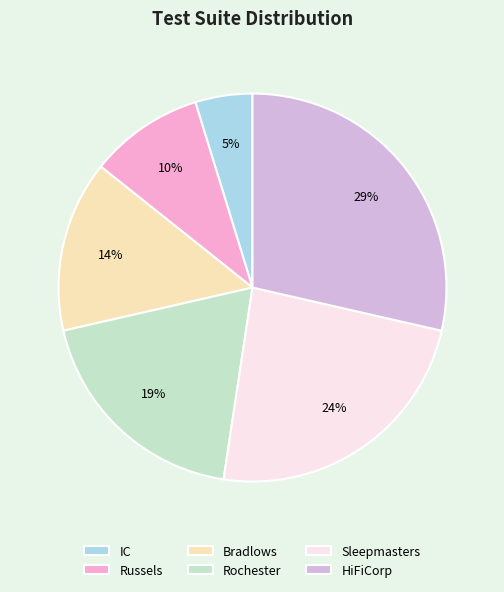

Which slice is the smallest?

IC